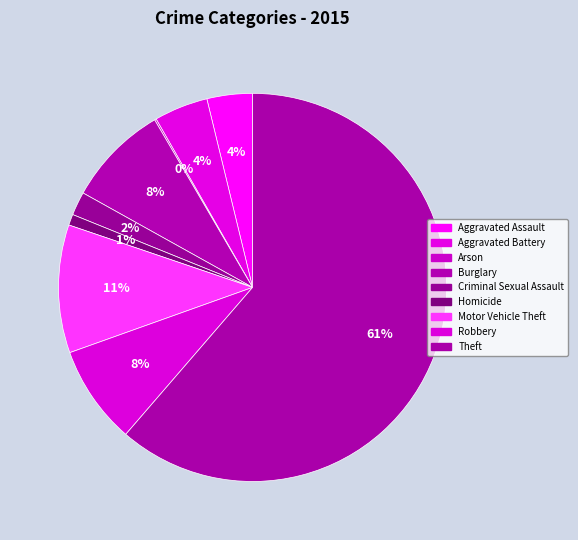

To the nearest percent, what percentage of the pie is Criminal Sexual Assault?

2%